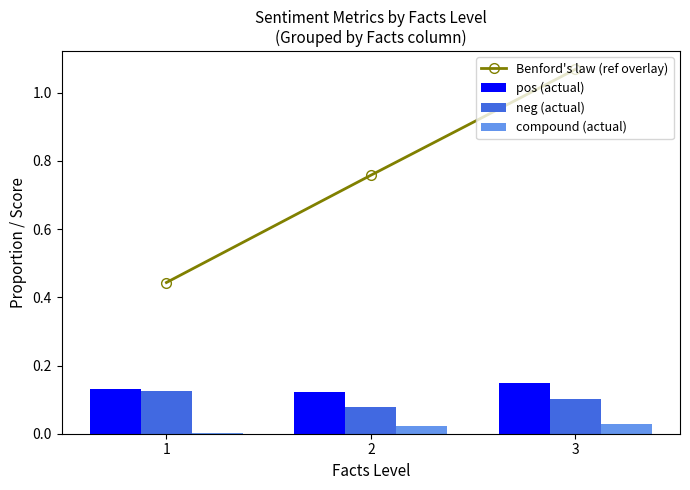

Is the value of Benford's law (ref overlay) at 3 greater than the value of neg (actual) at 3?

Yes